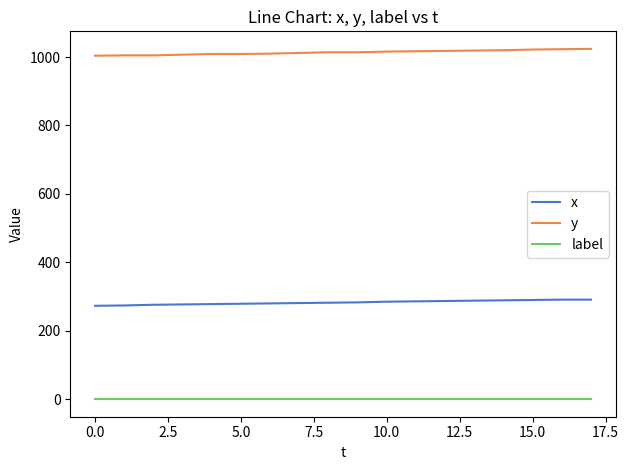

How many lines are shown in the chart?

3